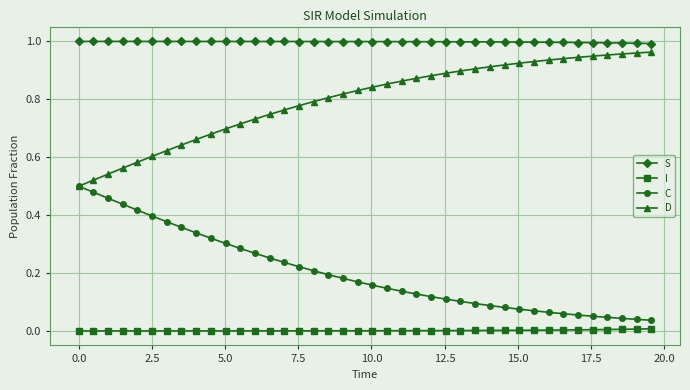

What is the sum of all C values?

8.1